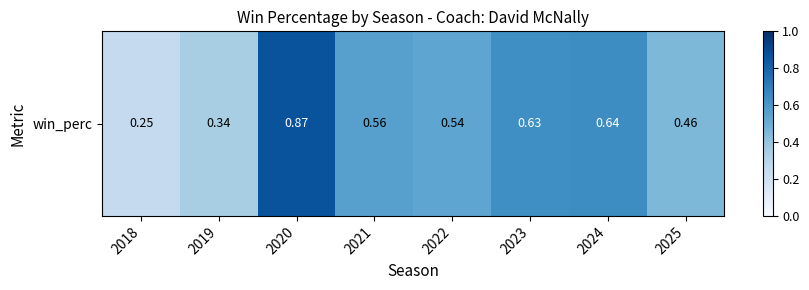

Rank the categories by value from highest to lowest.

2020, 2024, 2023, 2021, 2022, 2025, 2019, 2018